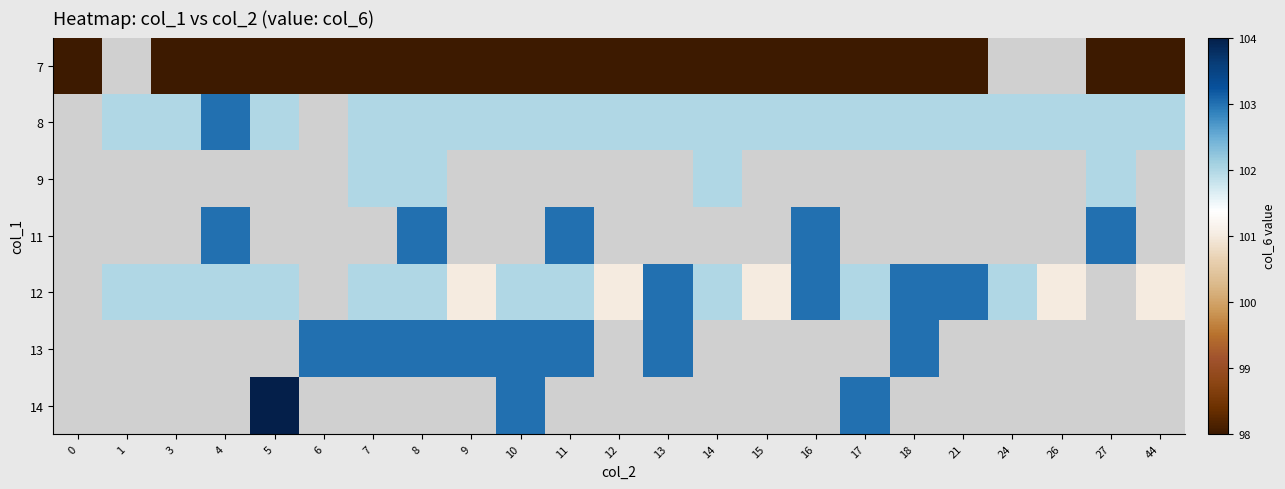

How many values in 8 are above zero?

21